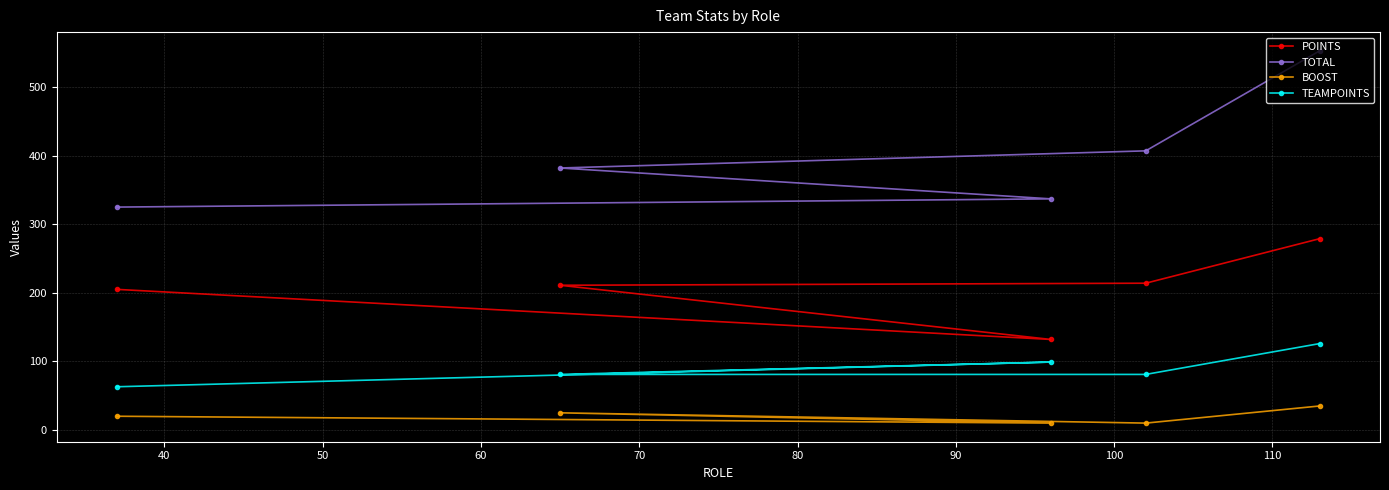

What is the greatest value displayed?

553